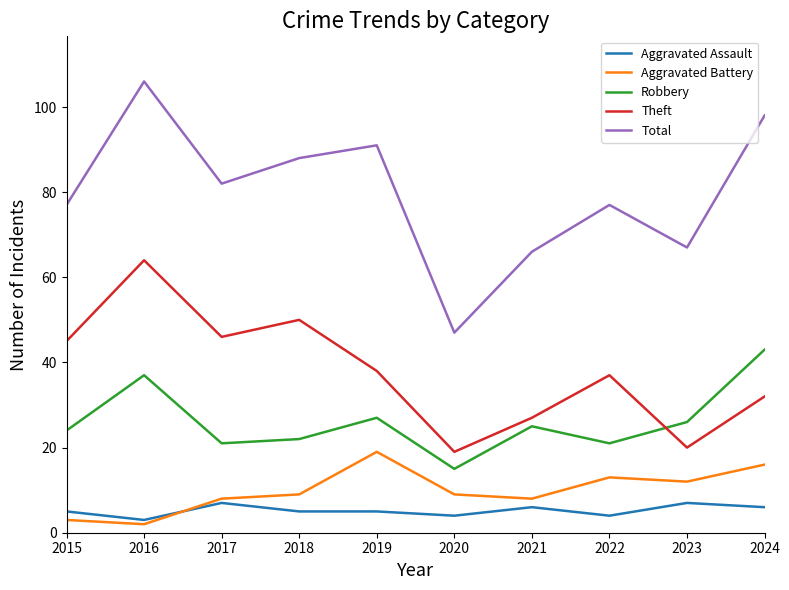

At which category does Total reach its first local valley?

2017